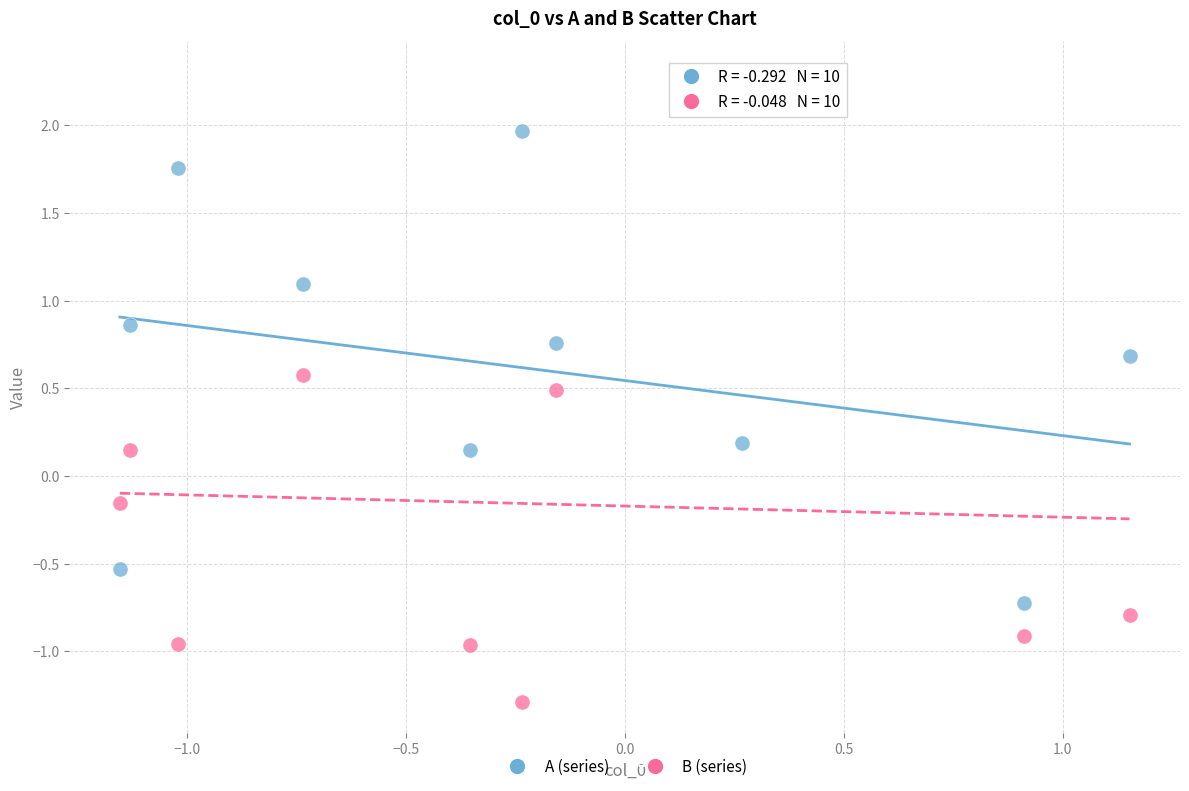

Across all data points, what is the range of Y values (max minus min)?

3.6